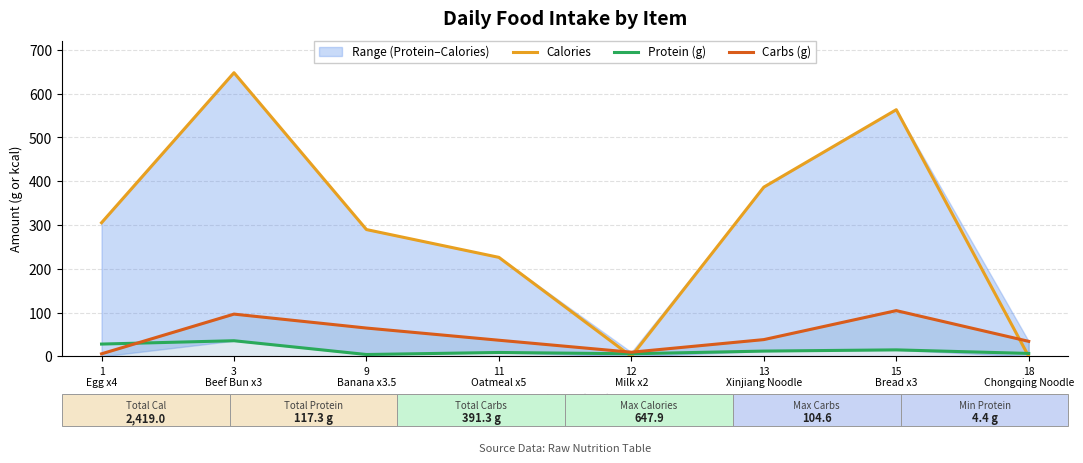

At which label is Calories closest to 323?

1
Egg x4